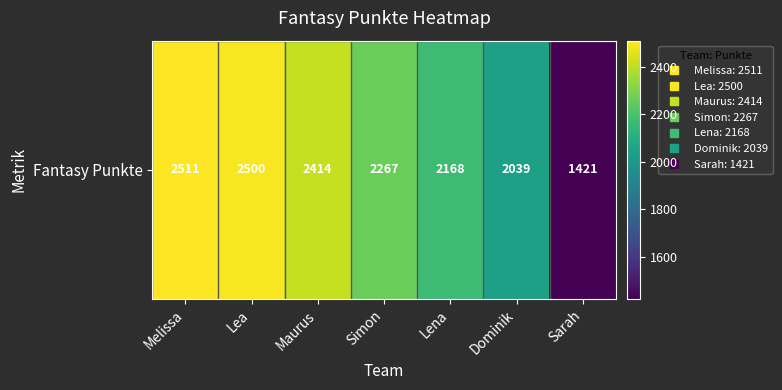

What is the sum of the values at Sarah and Maurus?

3835